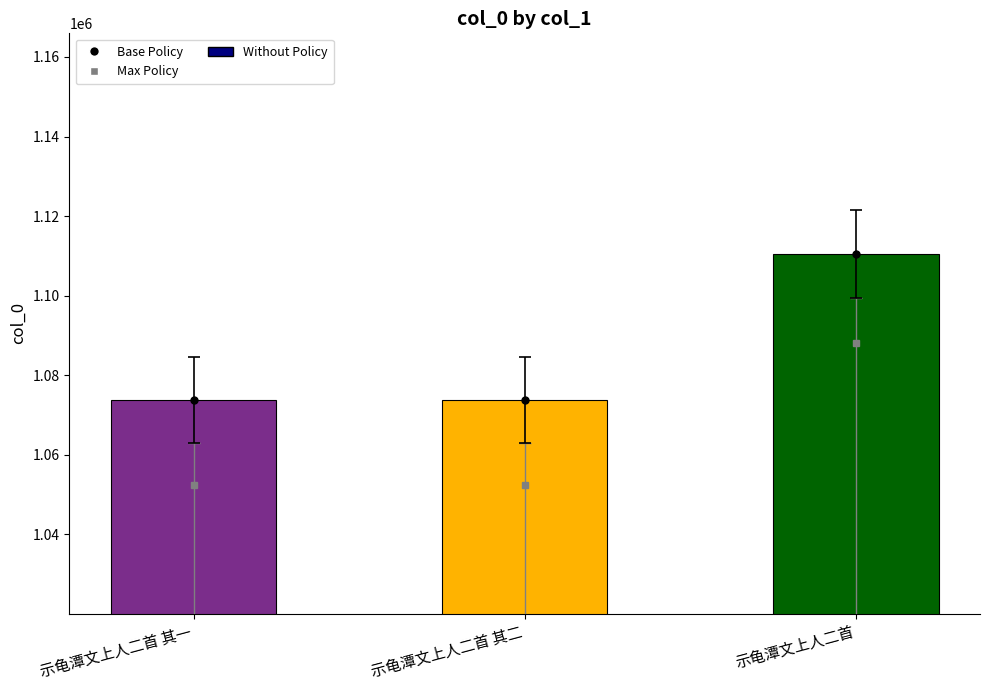

What is the maximum value shown in the chart?

1110411